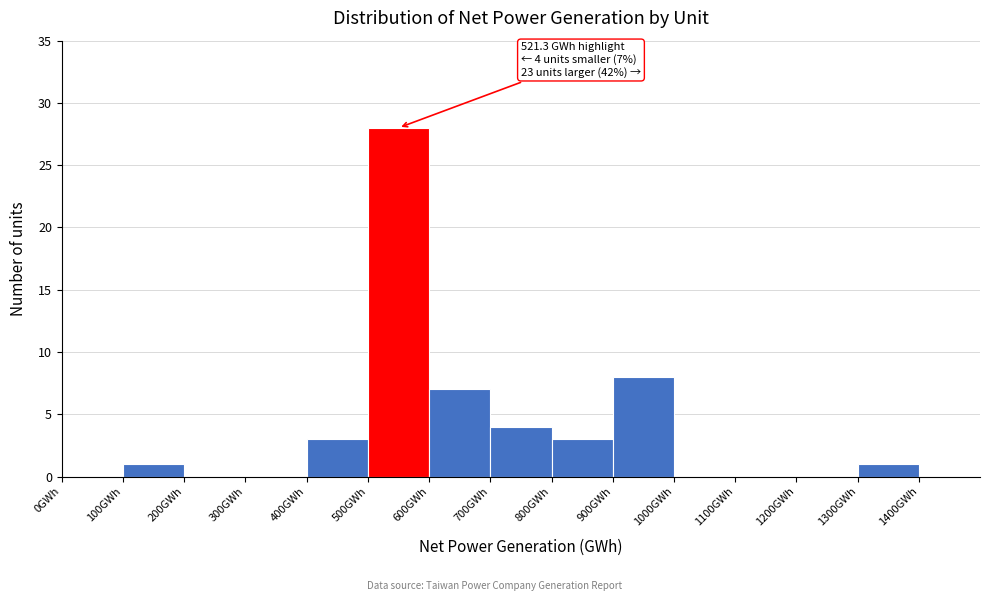

Over which range of the x-axis is the bar tallest?

500 to 600